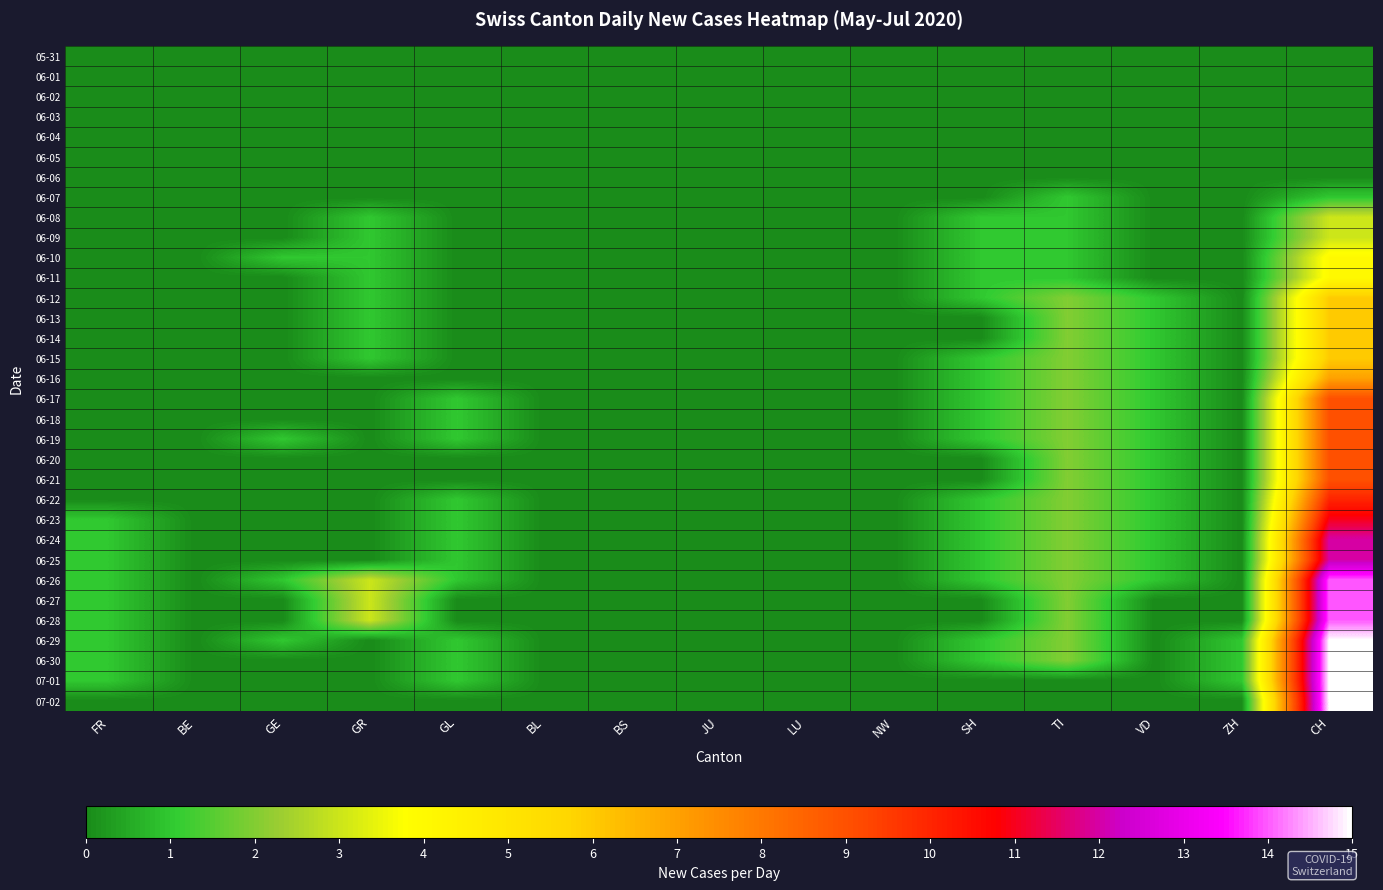

How many distinct data groups are displayed?

33